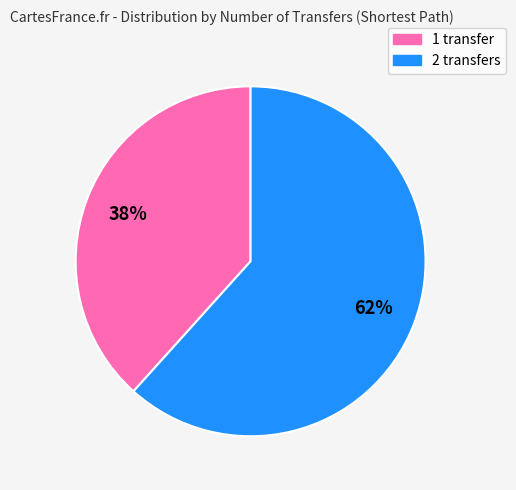

How many segments does this pie chart have?

2